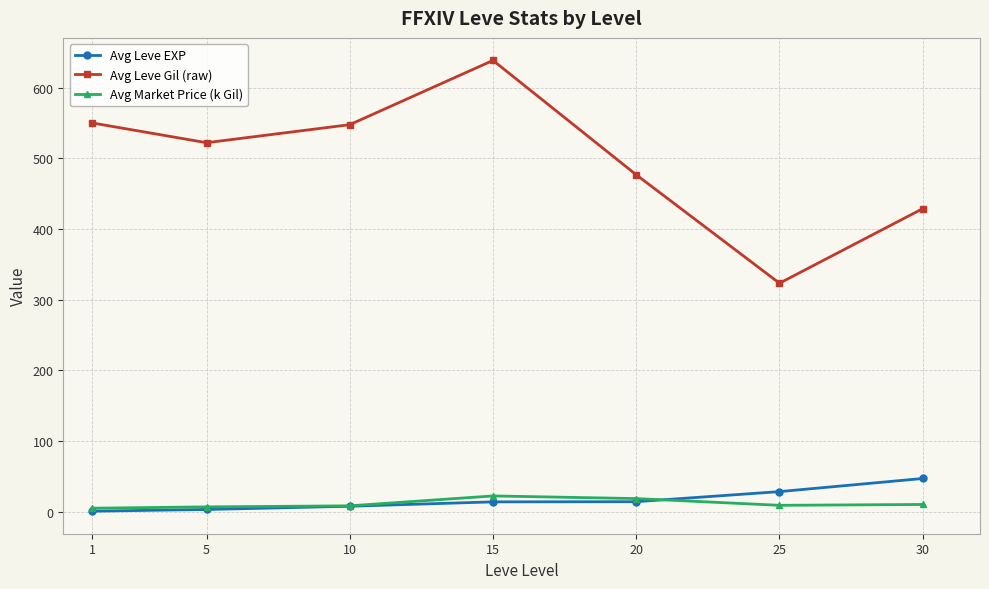

What is the average value of the Avg Leve Gil (raw) series?

498.1